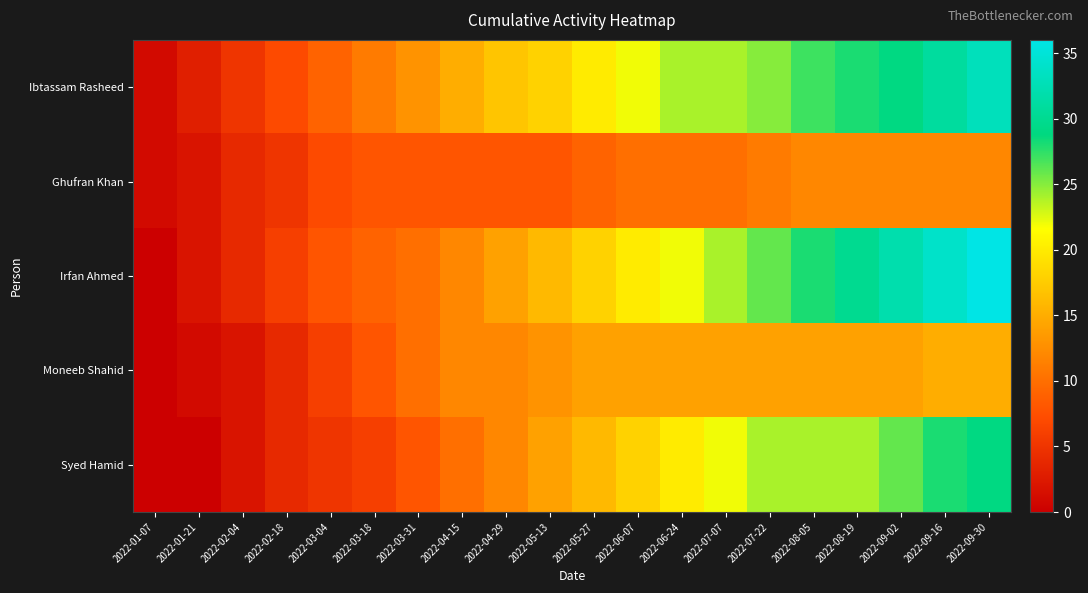

What is the greatest value displayed?

36